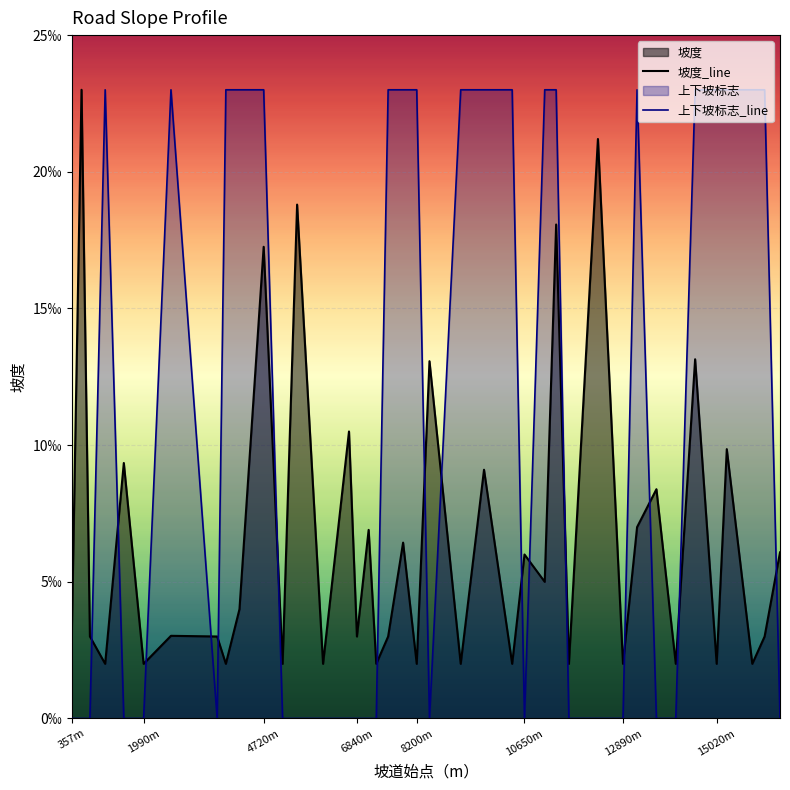

What is the label of the 1st point from the left?

357m